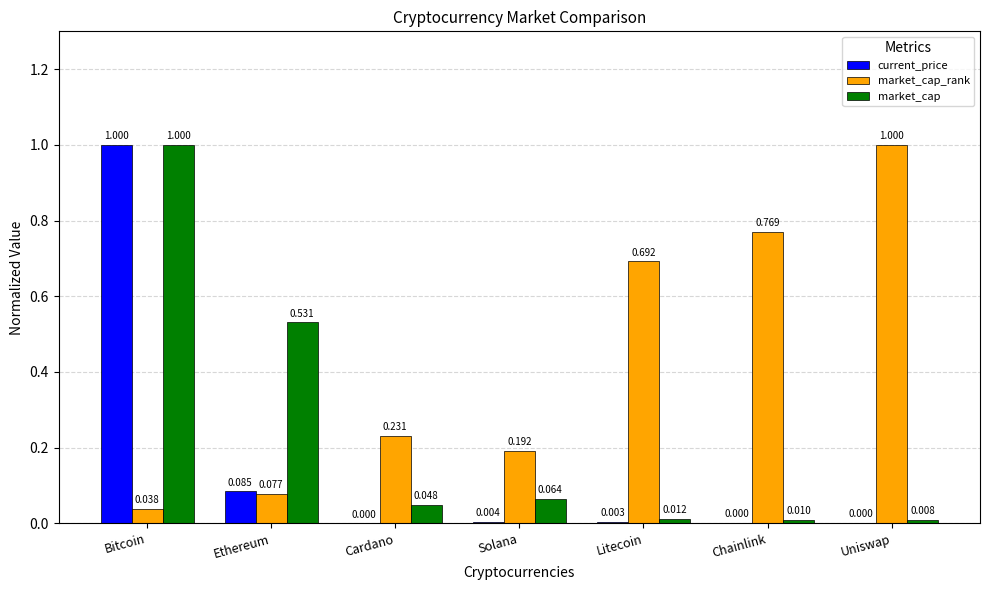

Which series has the largest total across all categories?

market_cap_rank